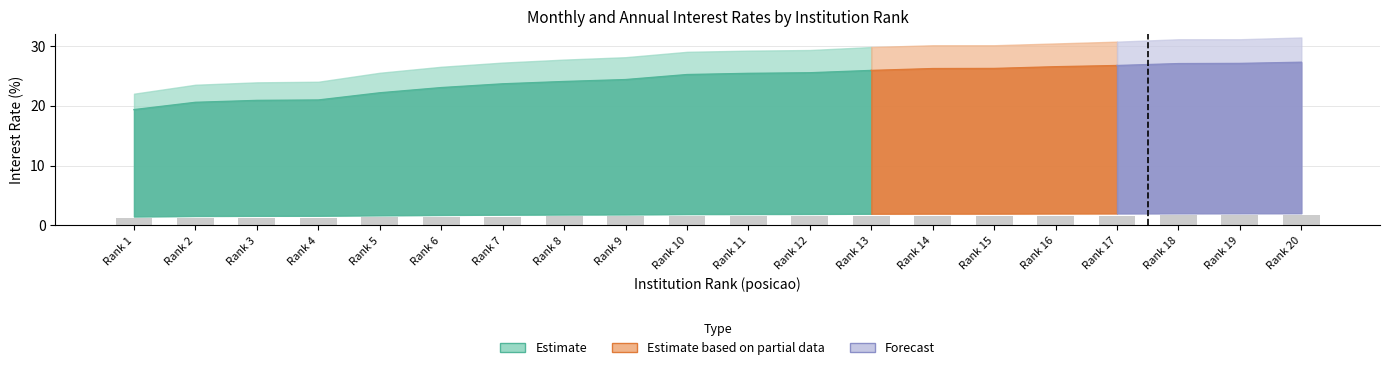

Between 20 and 11, which is larger?

20